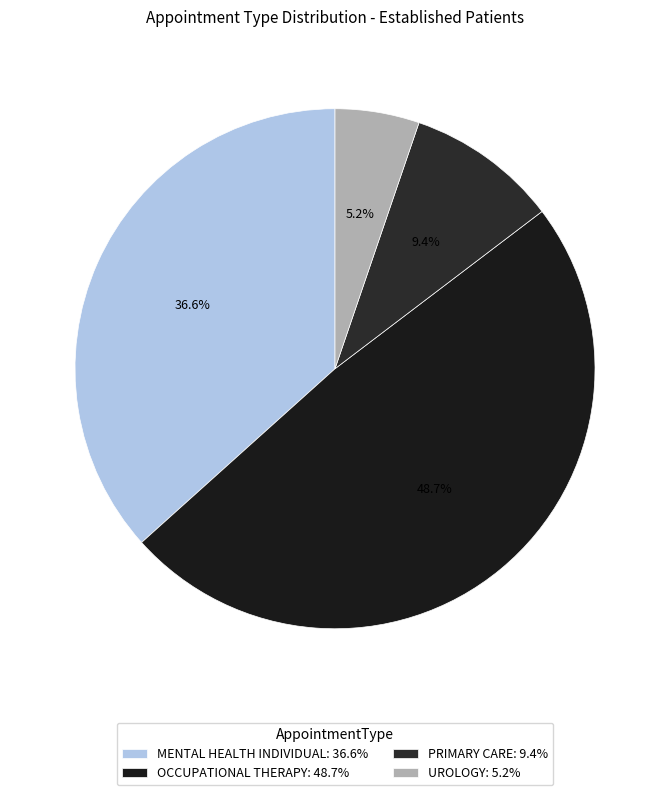

What is the largest slice in the pie chart?

OCCUPATIONAL THERAPY